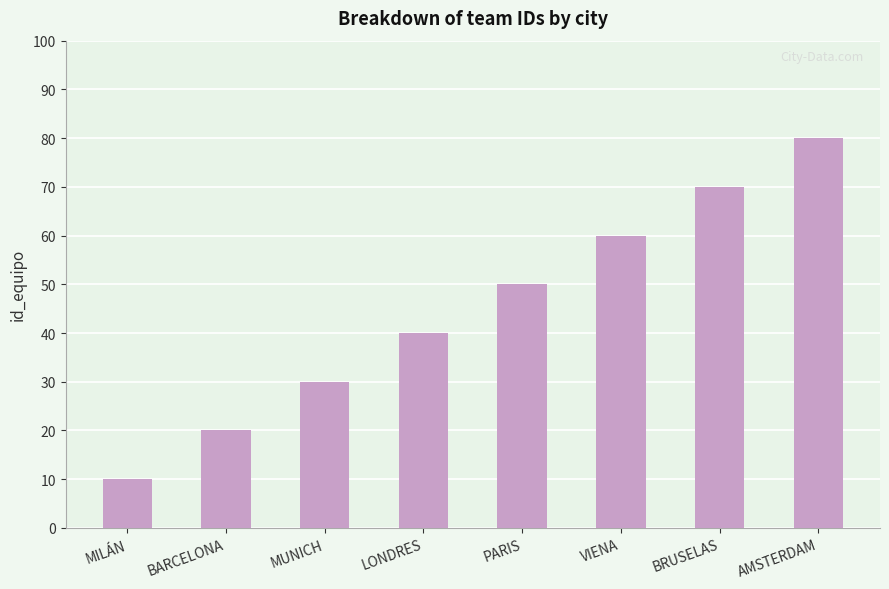

Reading left to right, list all the values displayed in this chart.

MILÁN=10	BARCELONA=20	MUNICH=30	LONDRES=40	PARIS=50	VIENA=60	BRUSELAS=70	AMSTERDAM=80